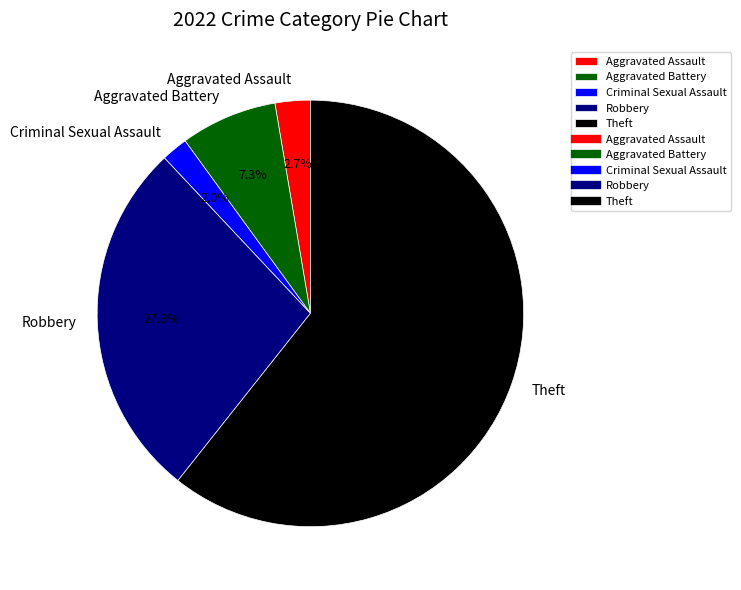

Between Criminal Sexual Assault and Robbery, which is larger?

Robbery